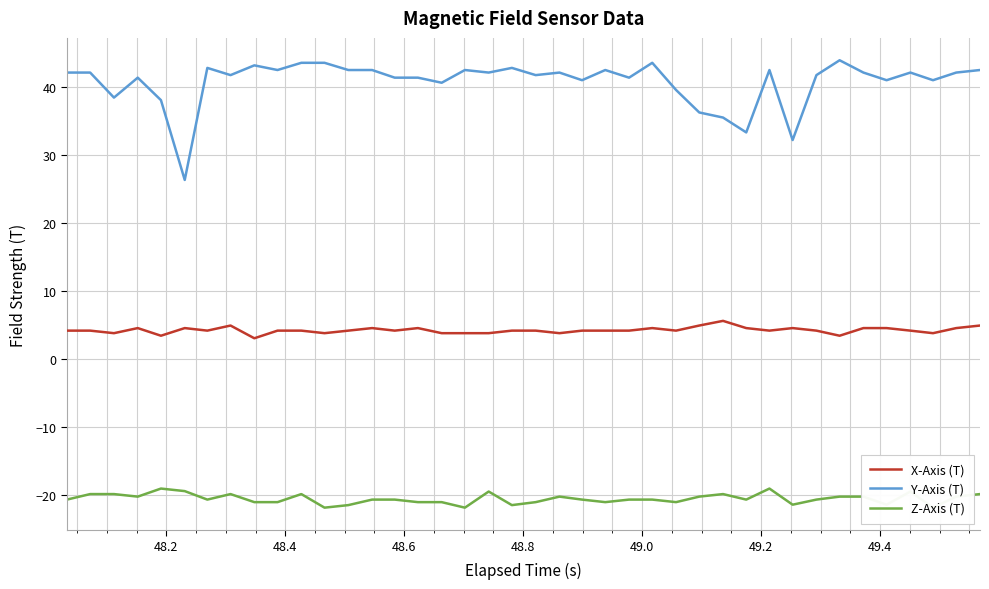

True or false: Y-Axis (T) and X-Axis (T) intersect in this chart.

False